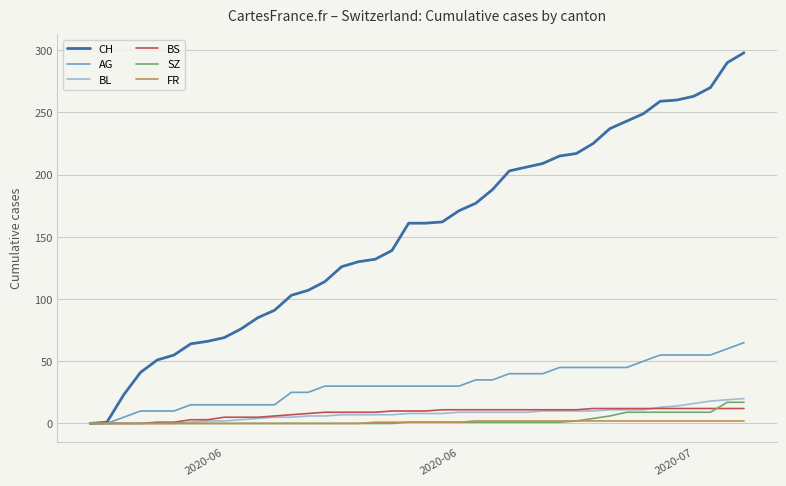

Which series has the largest total across all categories?

CH